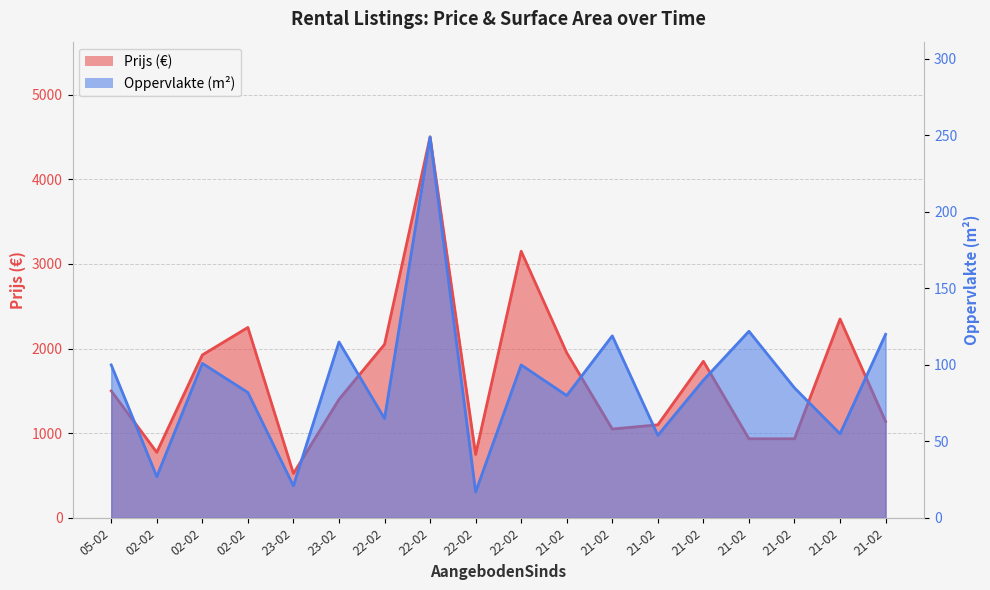

Between 02-02 and 22-02, which series saw the biggest shift?

Prijs